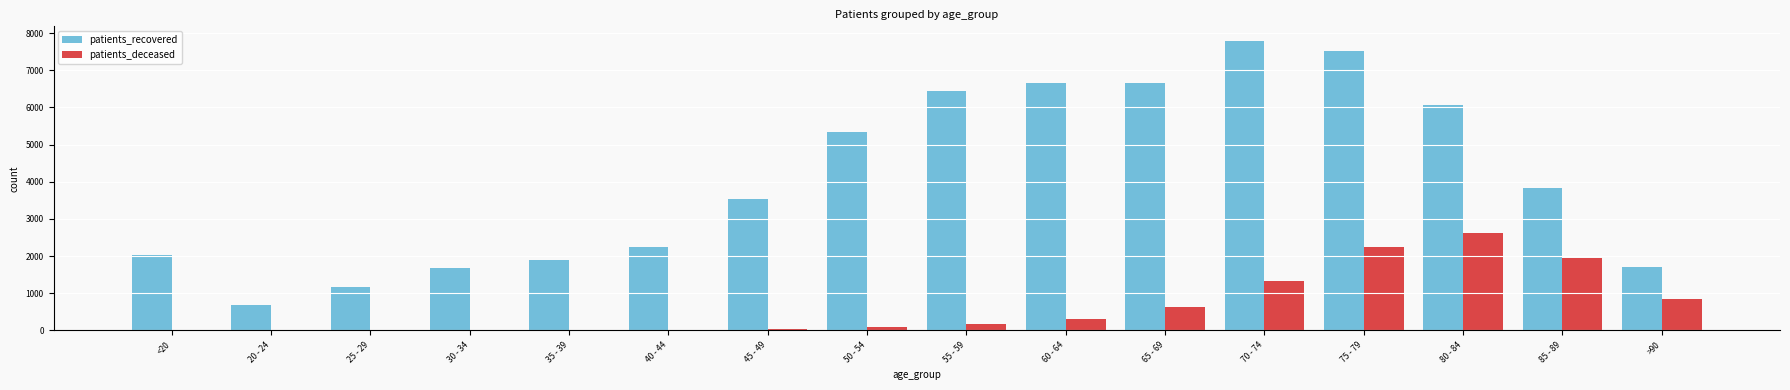

The value of patients_deceased at >90 is 320. True or false?

False